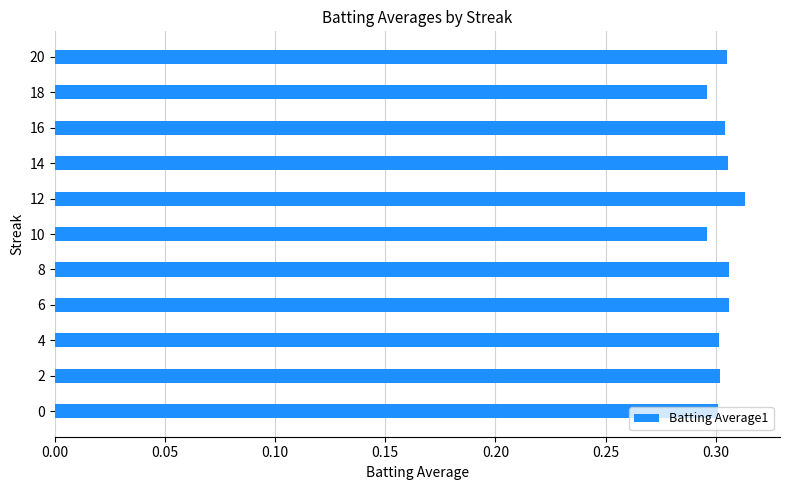

At which category does the chart reach its peak across all series?

12